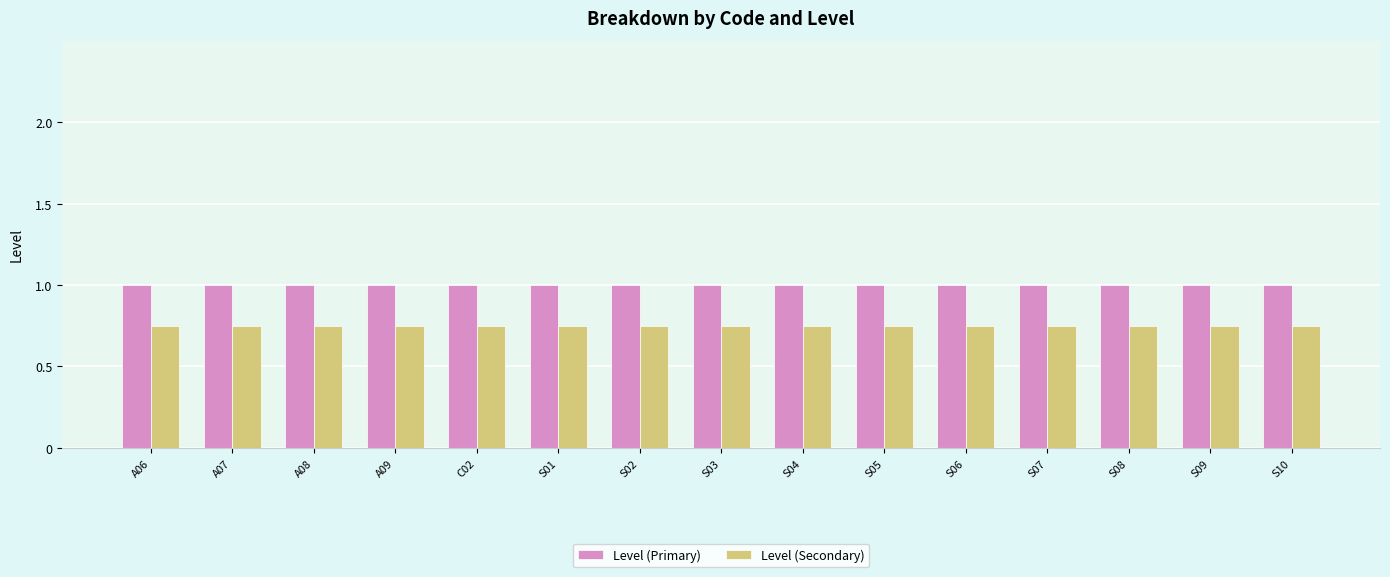

What is the label of the 7th bar from the right?

S04